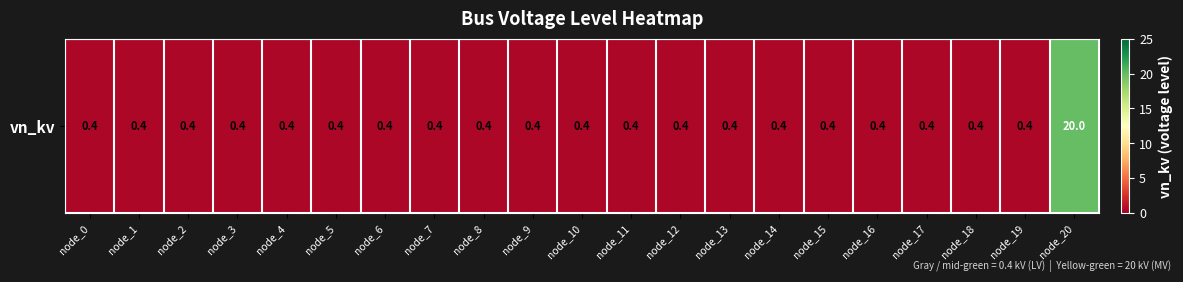

The value at node_6 is 0.5. True or false?

False